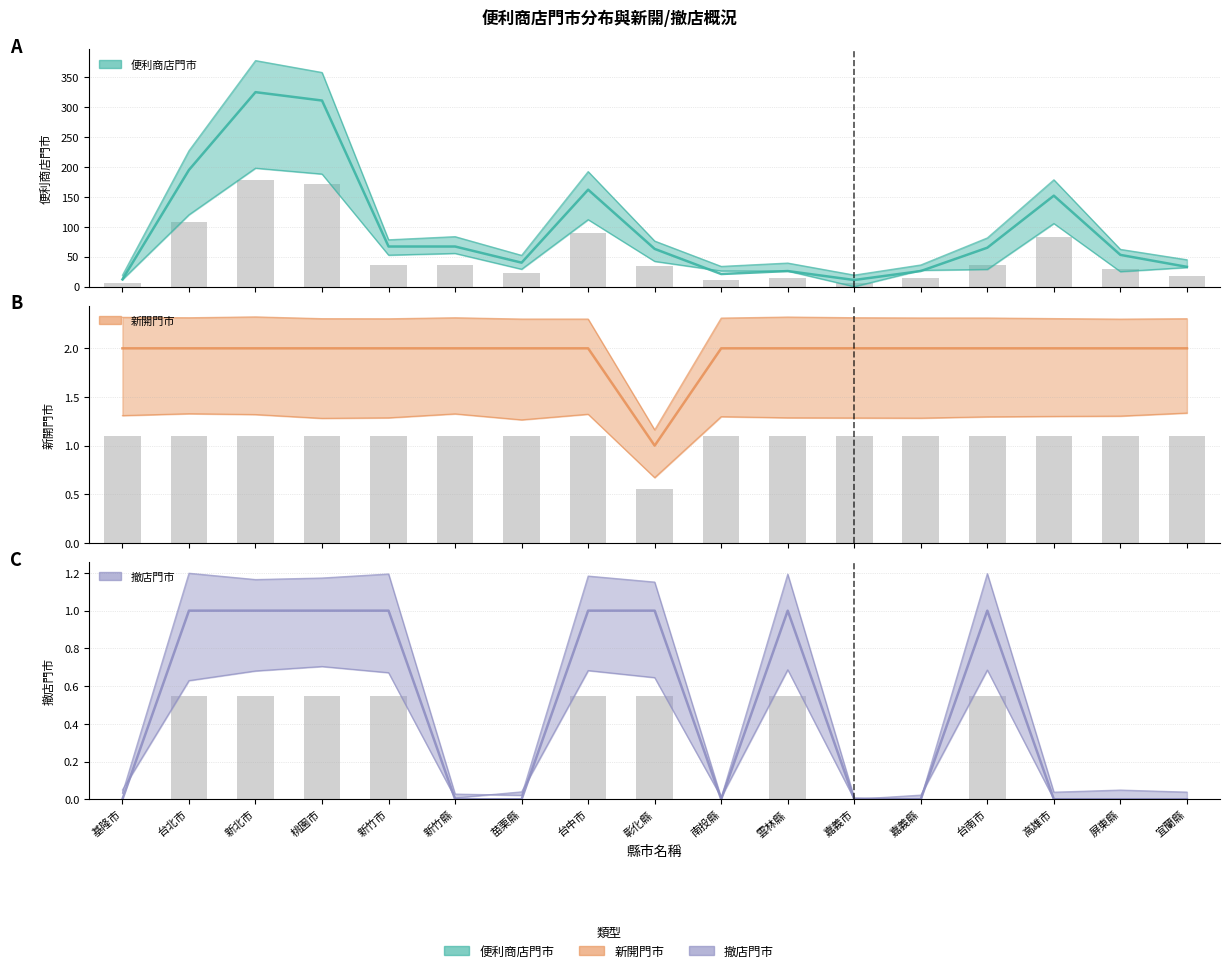

Rank the series by their maximum value, from highest to lowest.

便利商店門市, 新開門市, 撤店門市